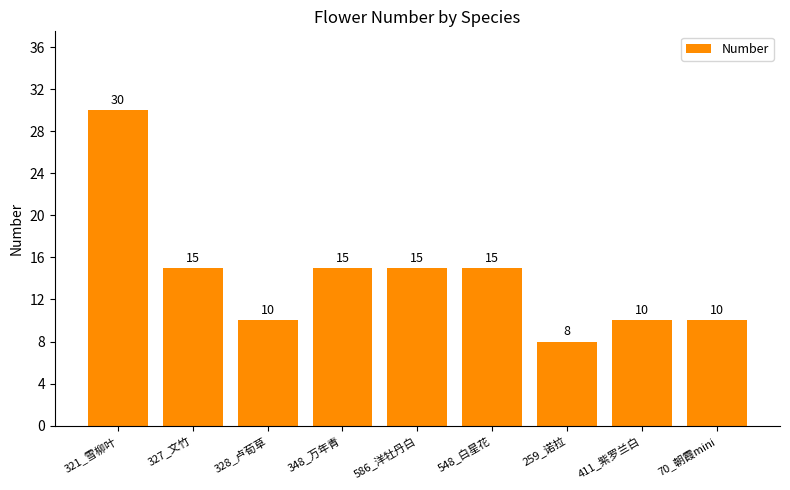

Read the value at 348_万年青, to the nearest 5.

15